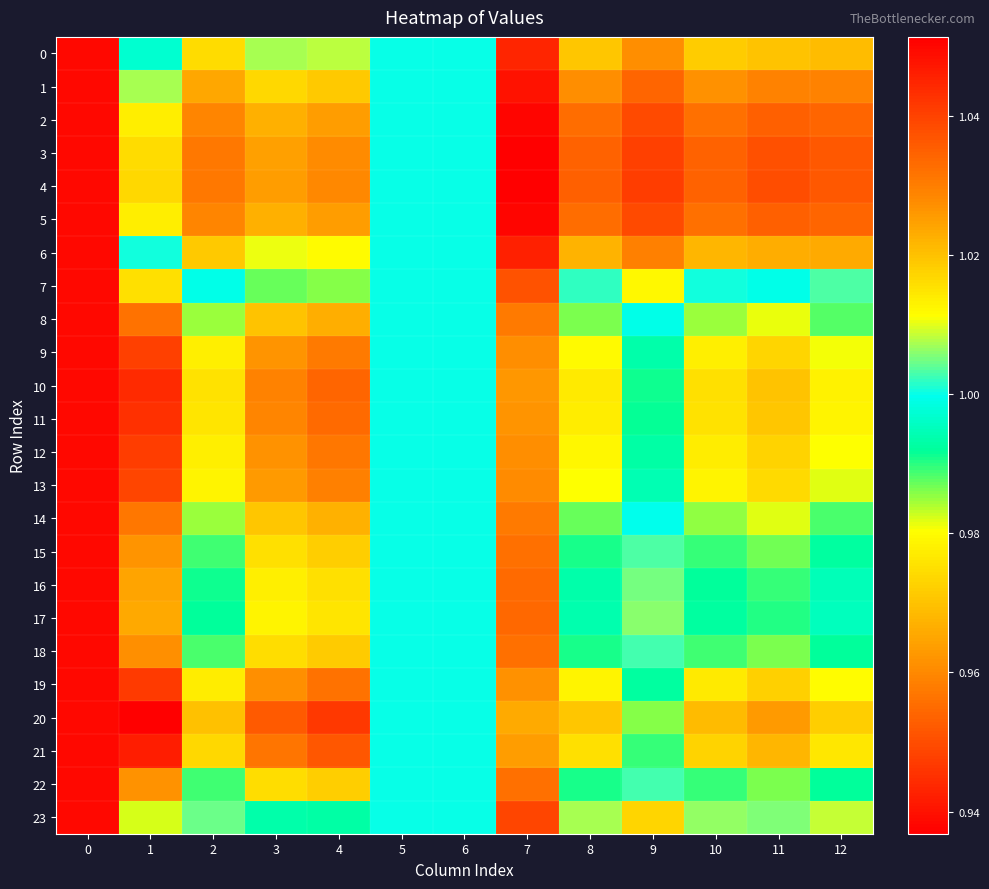

How many series are shown in this chart?

24